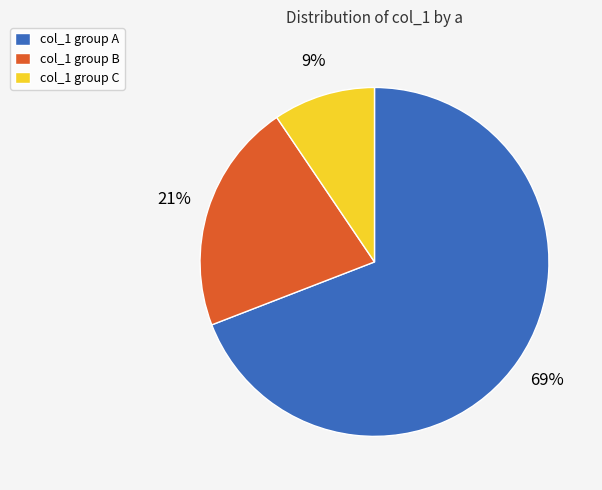

How many segments does this pie chart have?

3